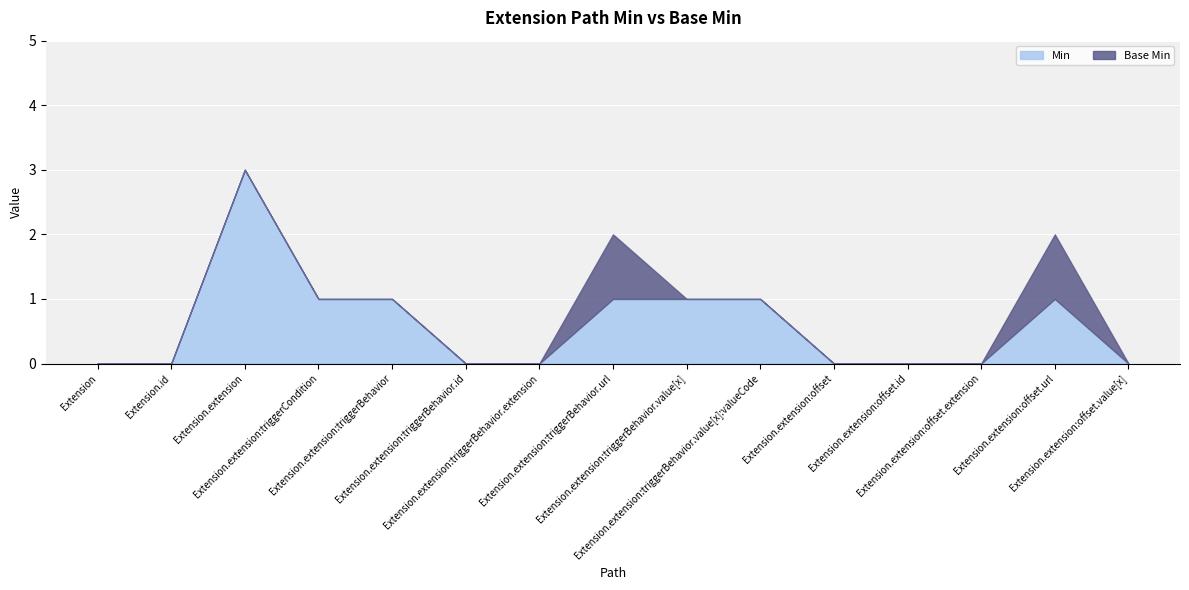

What is the difference between the maximum and minimum values in the Min series?

3